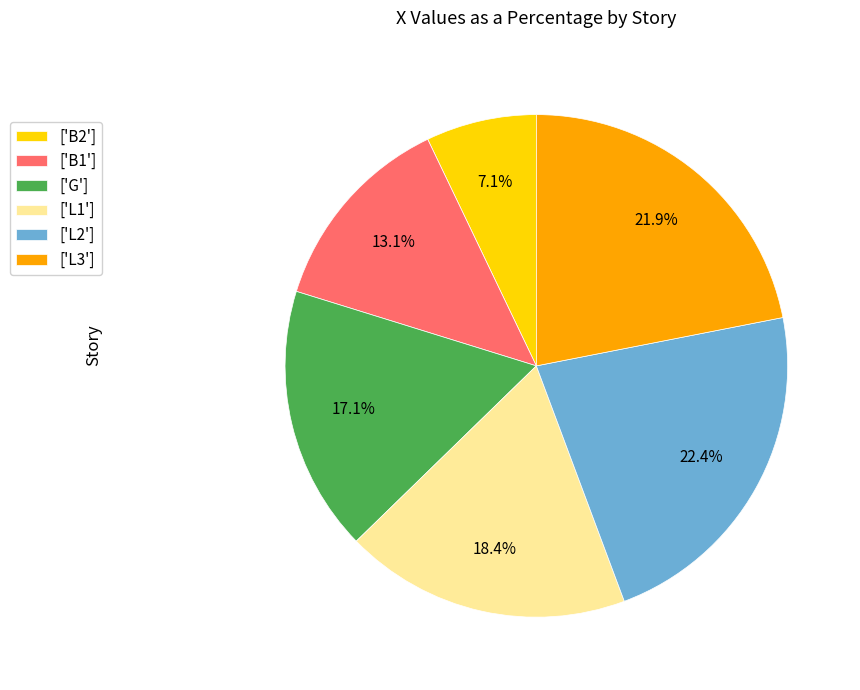

Is there a majority slice in this chart?

No